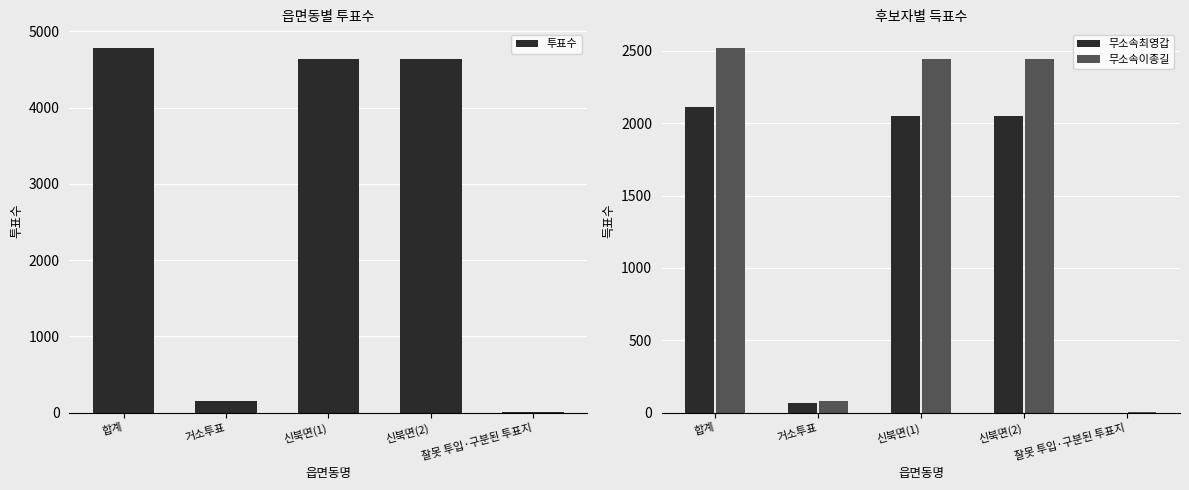

Are the bars grouped side by side (vs. stacked)?

Yes